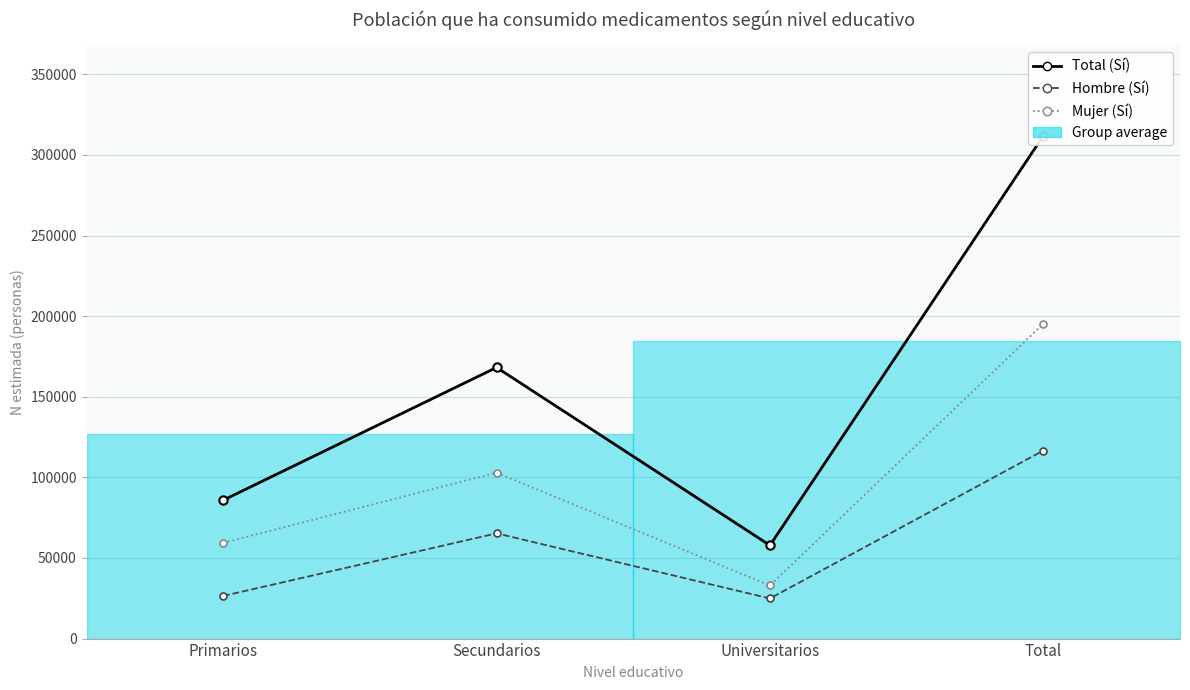

Is it true that Sí_Mujer_N_estimada equals 48965 at Secundarios?

False